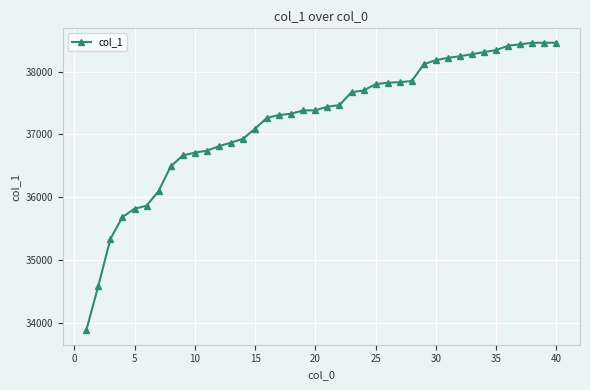

What is the greatest value displayed?

38459